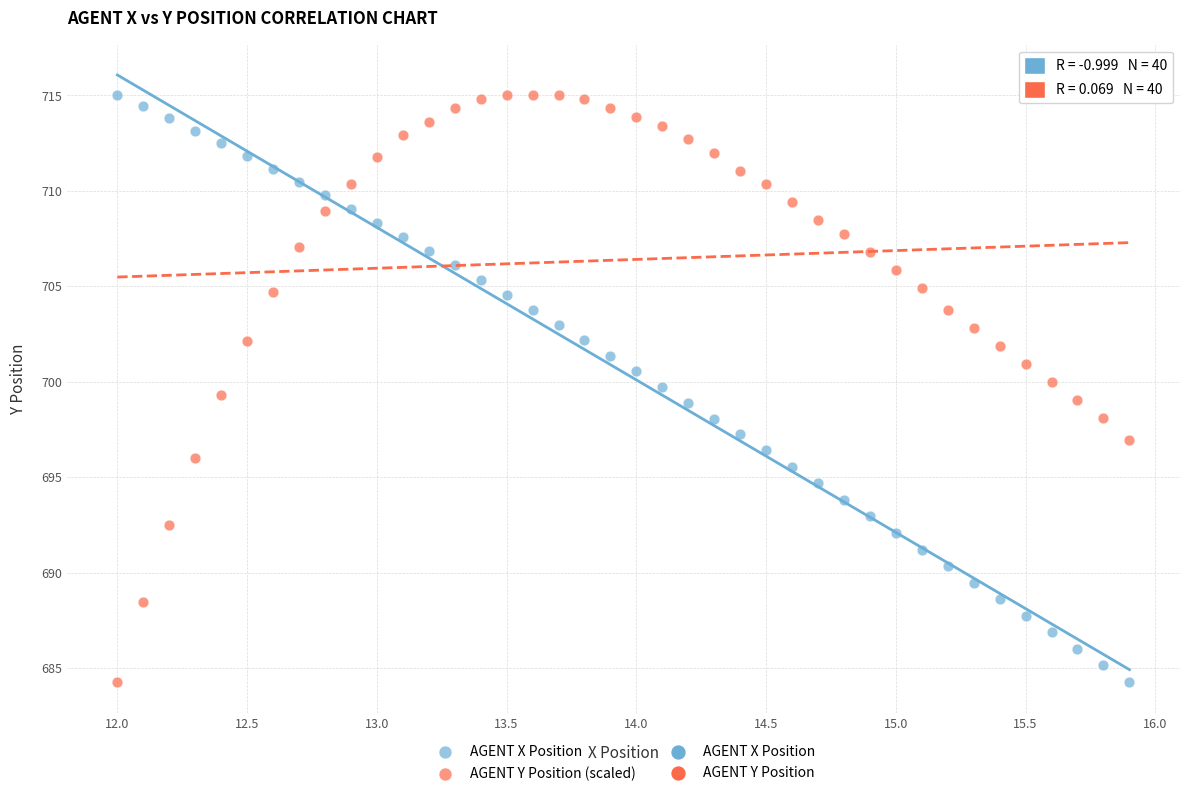

Across all data points, what is the range of Y values (max minus min)?

30.8